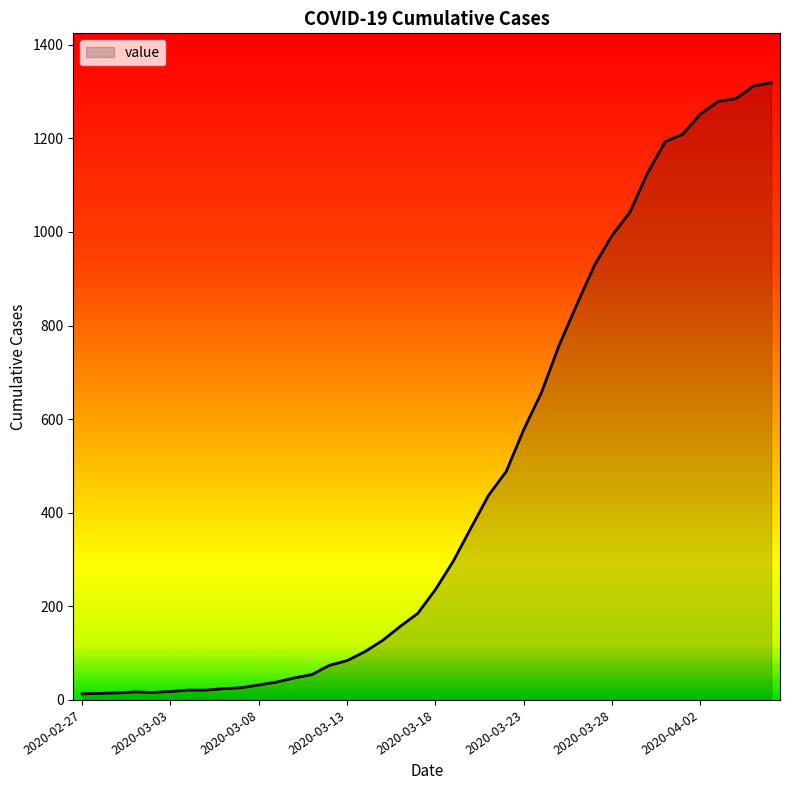

What is the difference between the maximum and minimum values?

1306